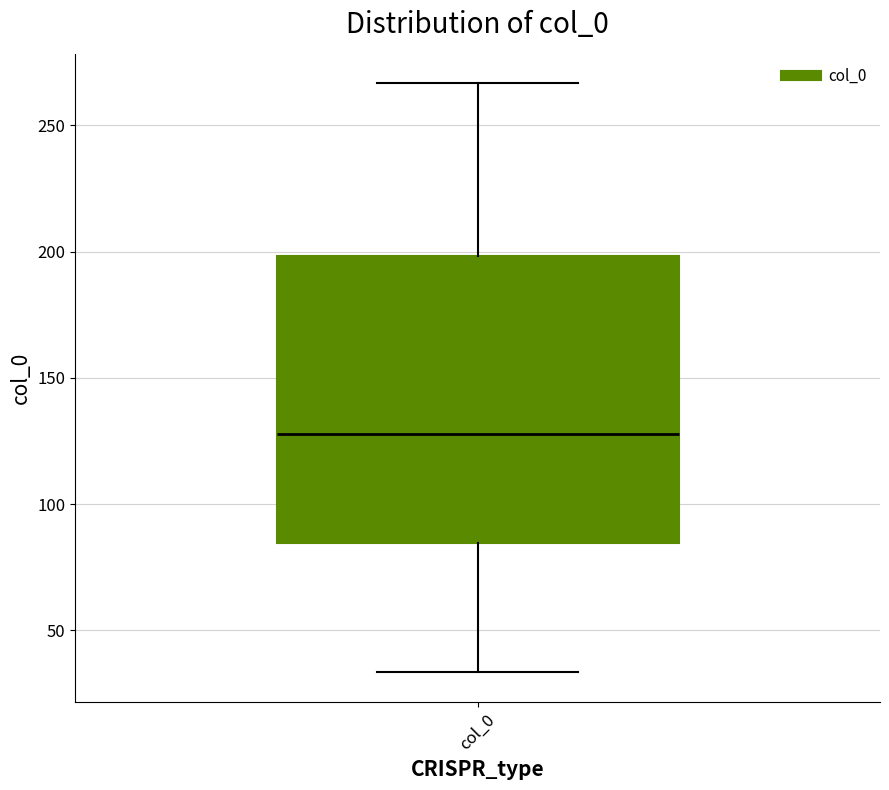

Where is the upper edge of the box for col_0 on the y-axis? The values are not printed on the chart, so give them approximately, as read against the axis.

200